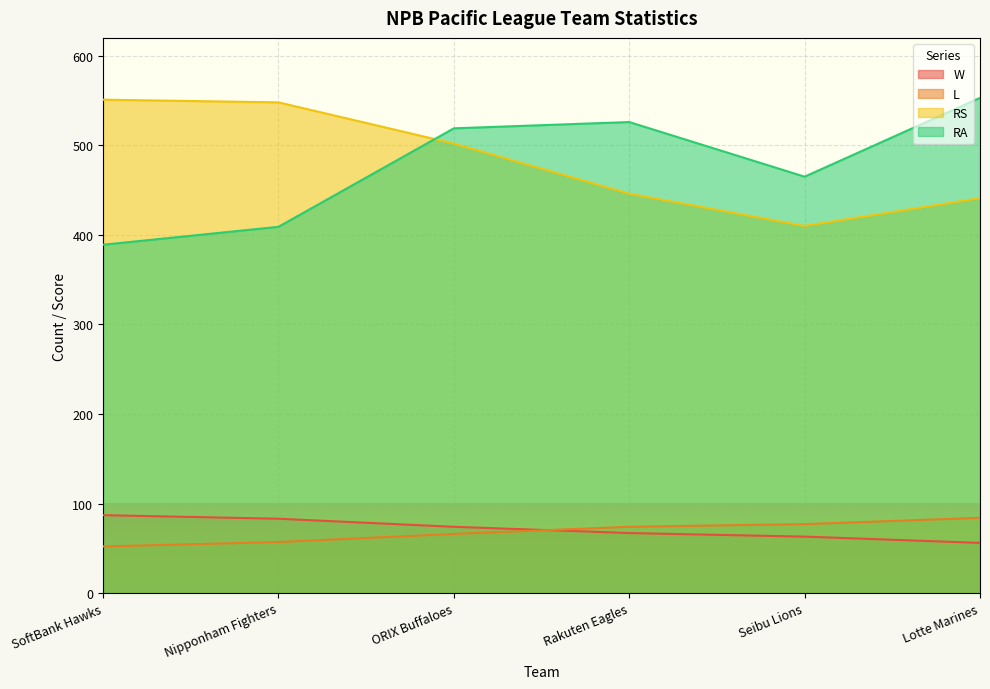

True or false: RS has a value of 551 at SoftBank Hawks.

True